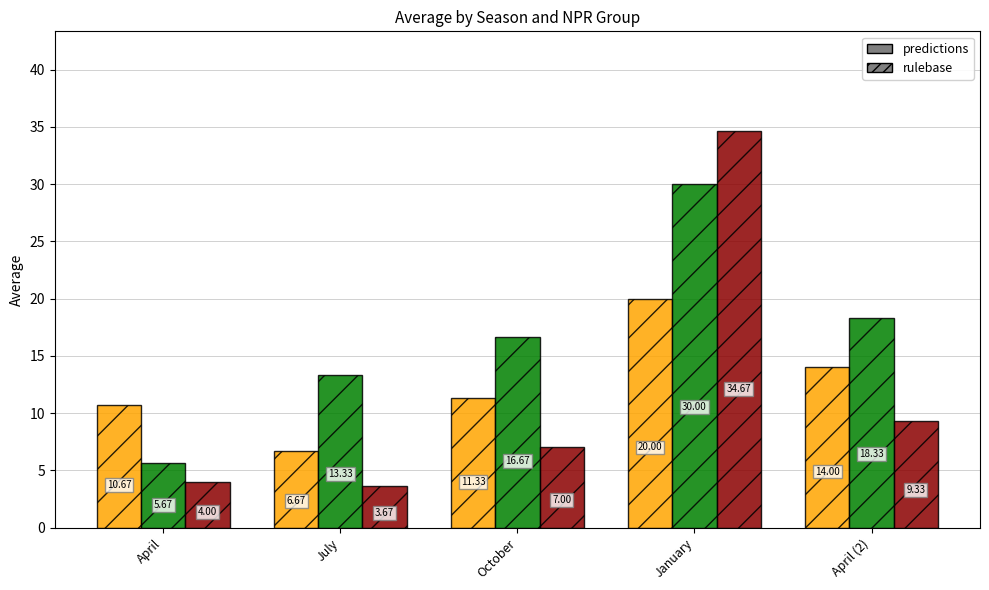

How many bars are there in each group?

3